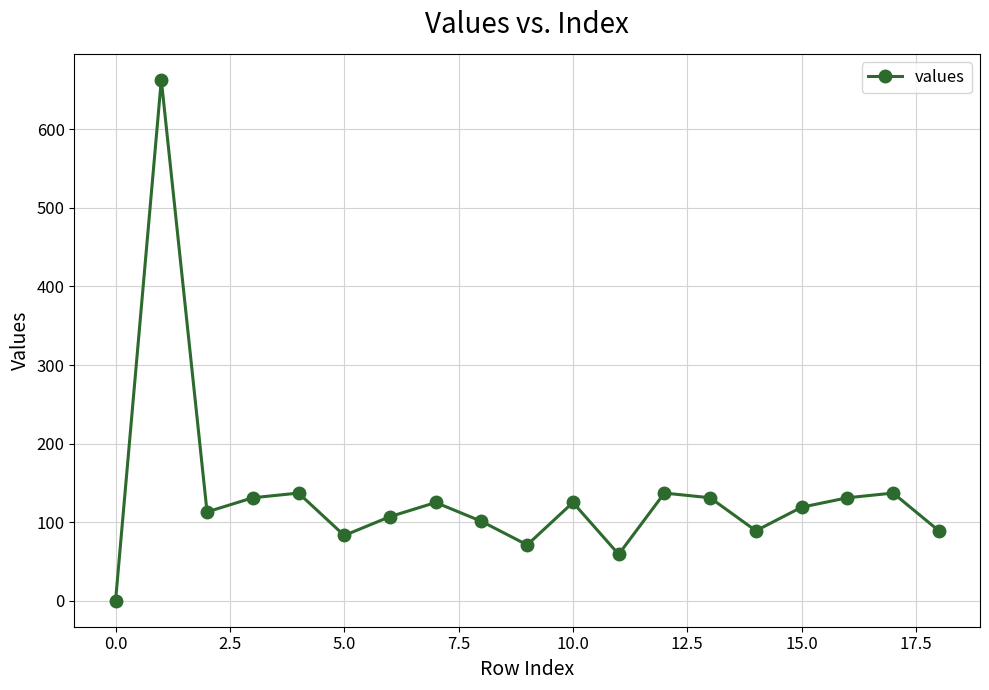

True or false: there are more than 0 points higher than both neighbors.

True